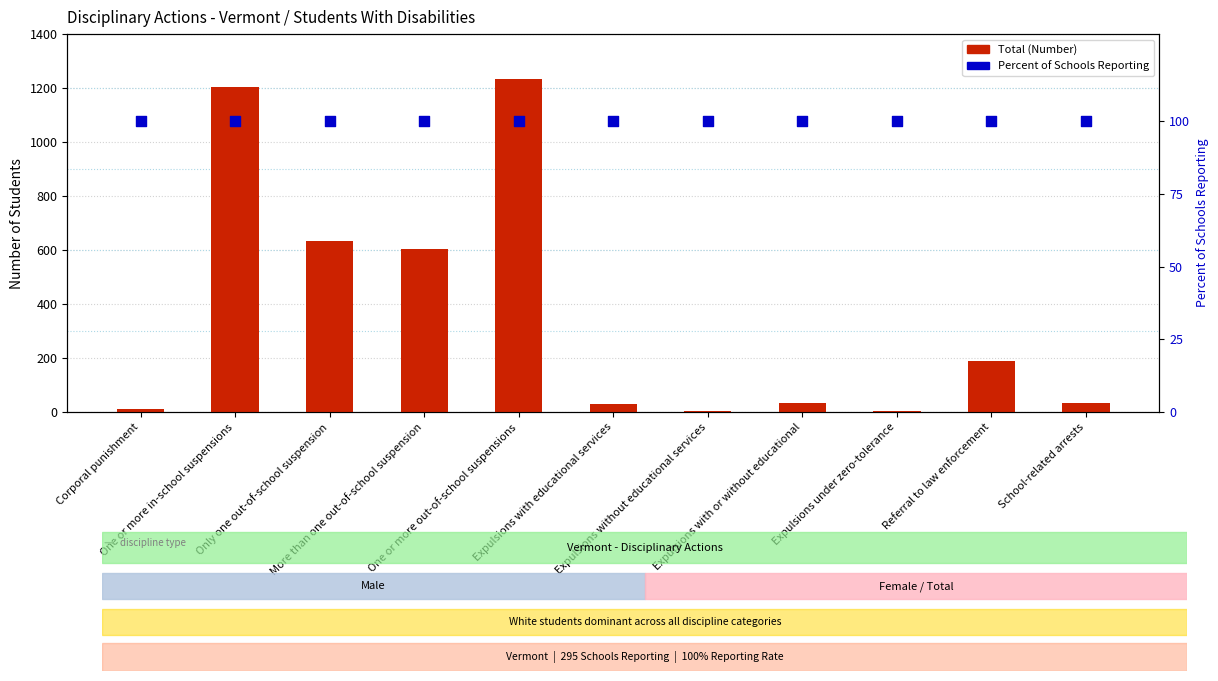

At which category is the sum across all series the highest?

One or more out-of-school suspensions